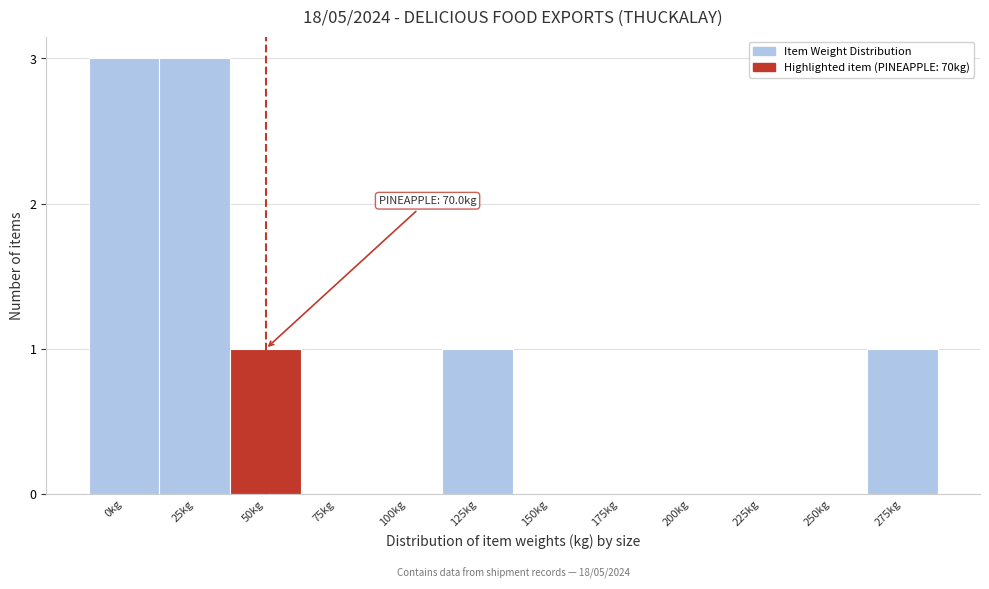

Reading right to left, list all the values displayed in this chart.

275kg=1	250kg=0	225kg=0	200kg=0	175kg=0	150kg=0	125kg=1	100kg=0	75kg=0	50kg=1	25kg=3	0kg=3